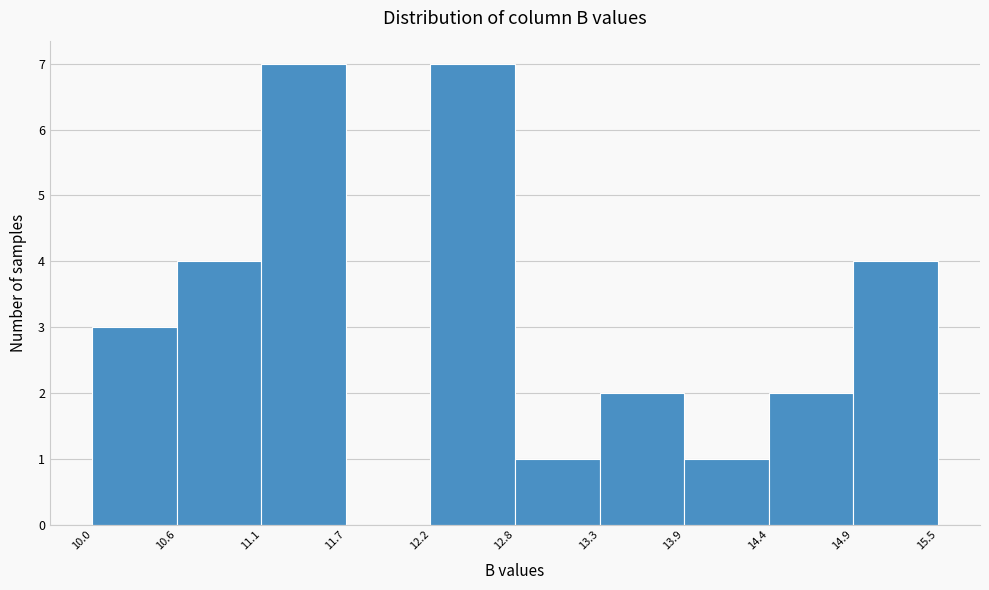

Reading left to right, transcribe this chart: for each bar, give the range it covers on the x-axis and its height. The values are not printed on the chart, so give them approximately, as read against the axis.

10.0 to 10.6: 3
10.6 to 11.1: 4
11.1 to 11.7: 7
11.7 to 12.2: 0
12.2 to 12.8: 7
12.8 to 13.3: 1
13.3 to 13.9: 2
13.9 to 14.4: 1
14.4 to 14.9: 2
14.9 to 15.5: 4